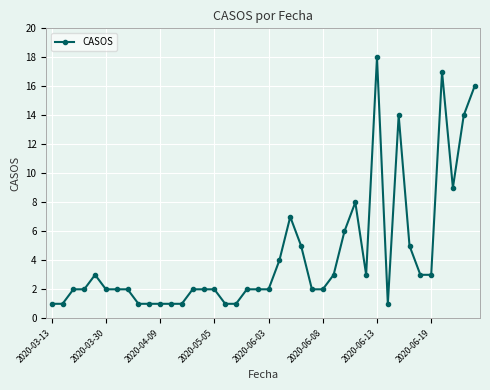

True or false: there are more than 2 points higher than both neighbors.

True